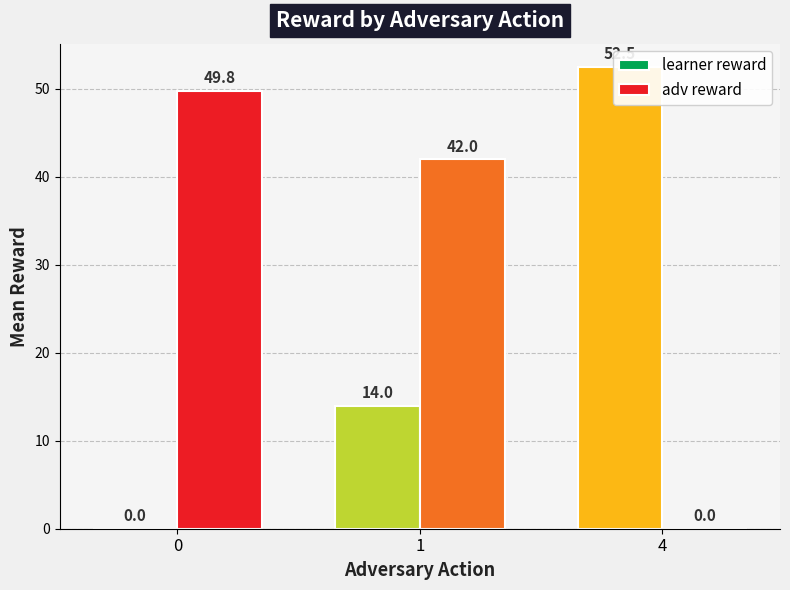

What is the sum of all adv reward values?

91.8